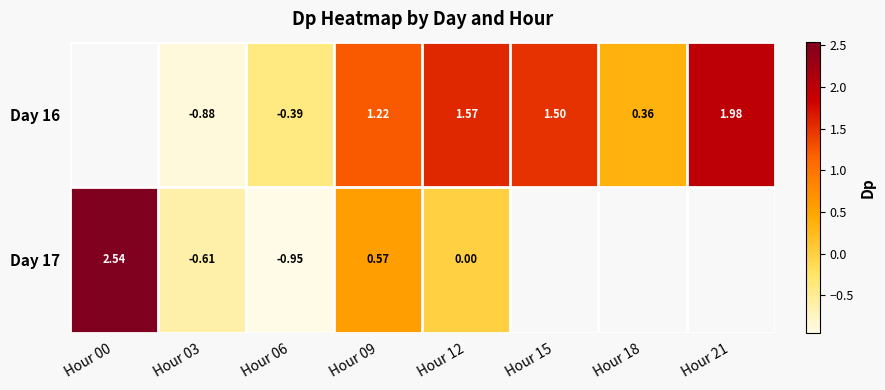

Between Hour 21 and Hour 15, which is larger?

Hour 21